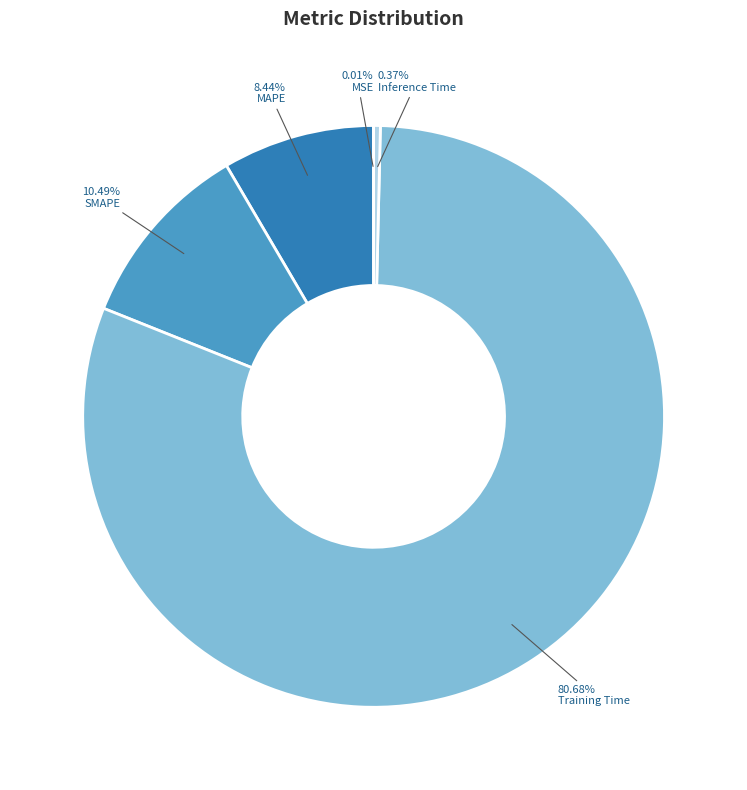

Between SMAPE and Training Time, which is larger?

Training Time